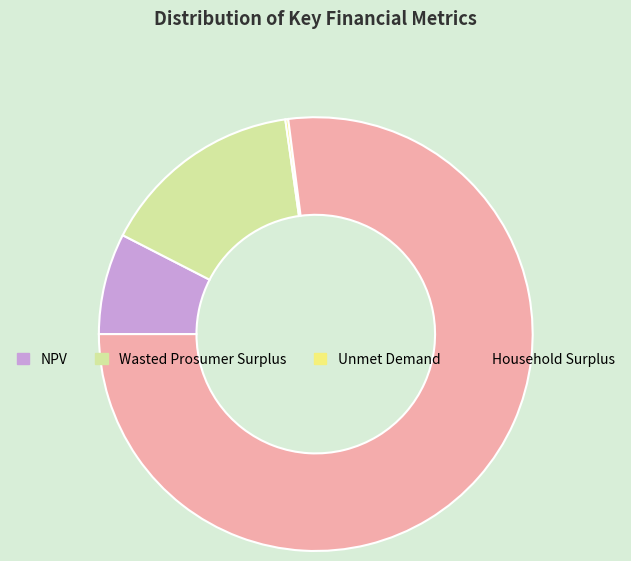

Combined, do Wasted Prosumer Surplus and NPV account for over 50%?

No